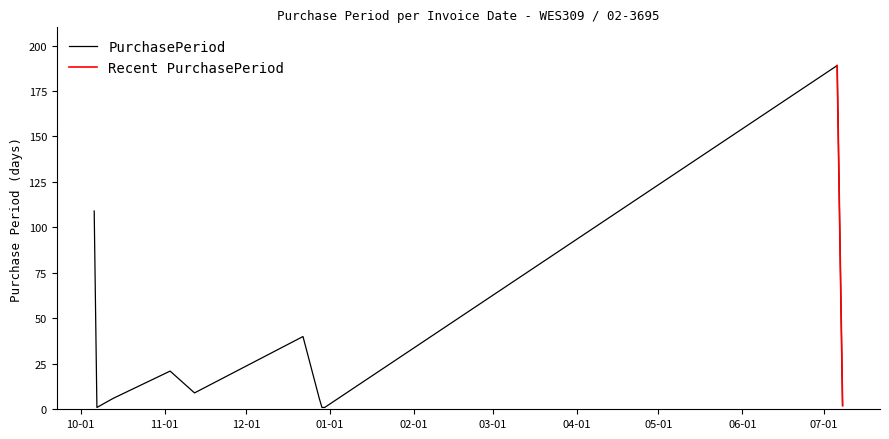

What is the change in value from 2015-11-12 to 2015-12-30?

-8